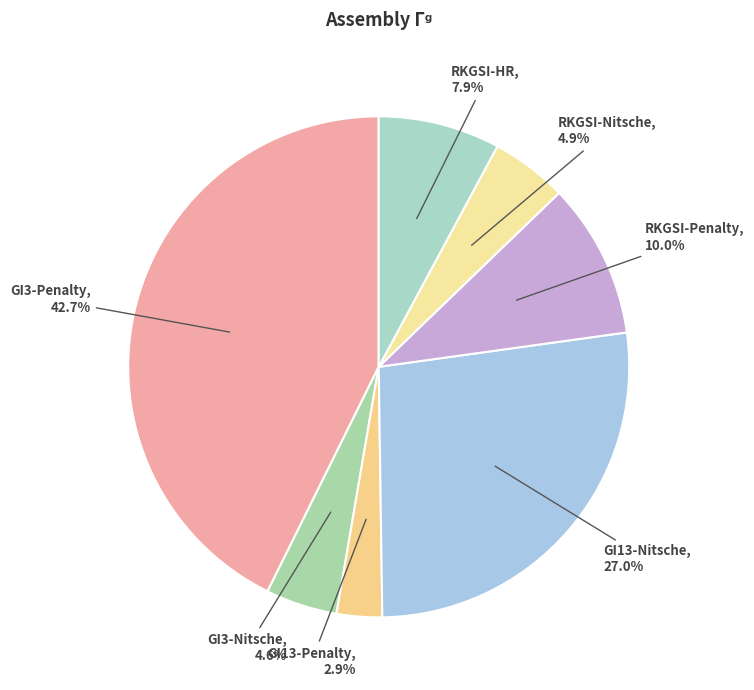

To the nearest percent, what is the difference between the largest and smallest slice percentages?

40%